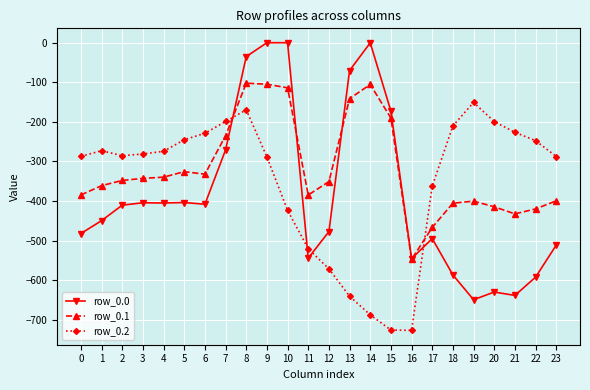

At which label does row_0.1 first exceed -347?

3